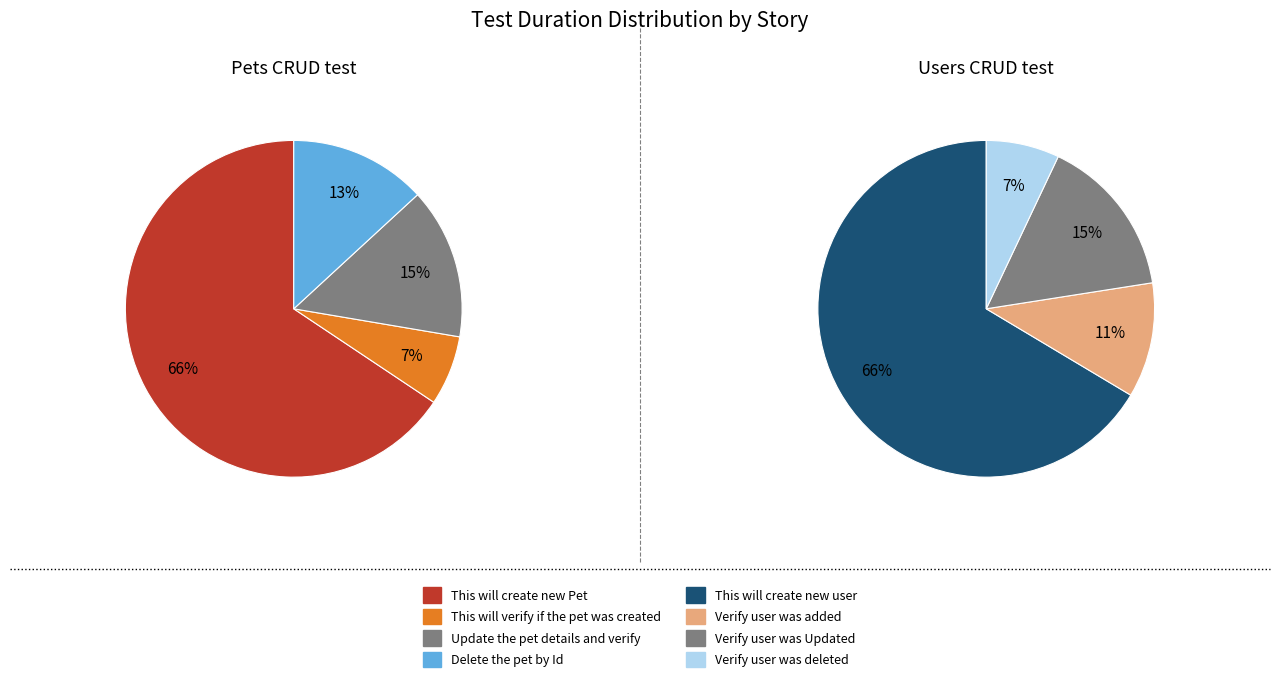

Which series has the largest range (max minus min)?

Pets CRUD test